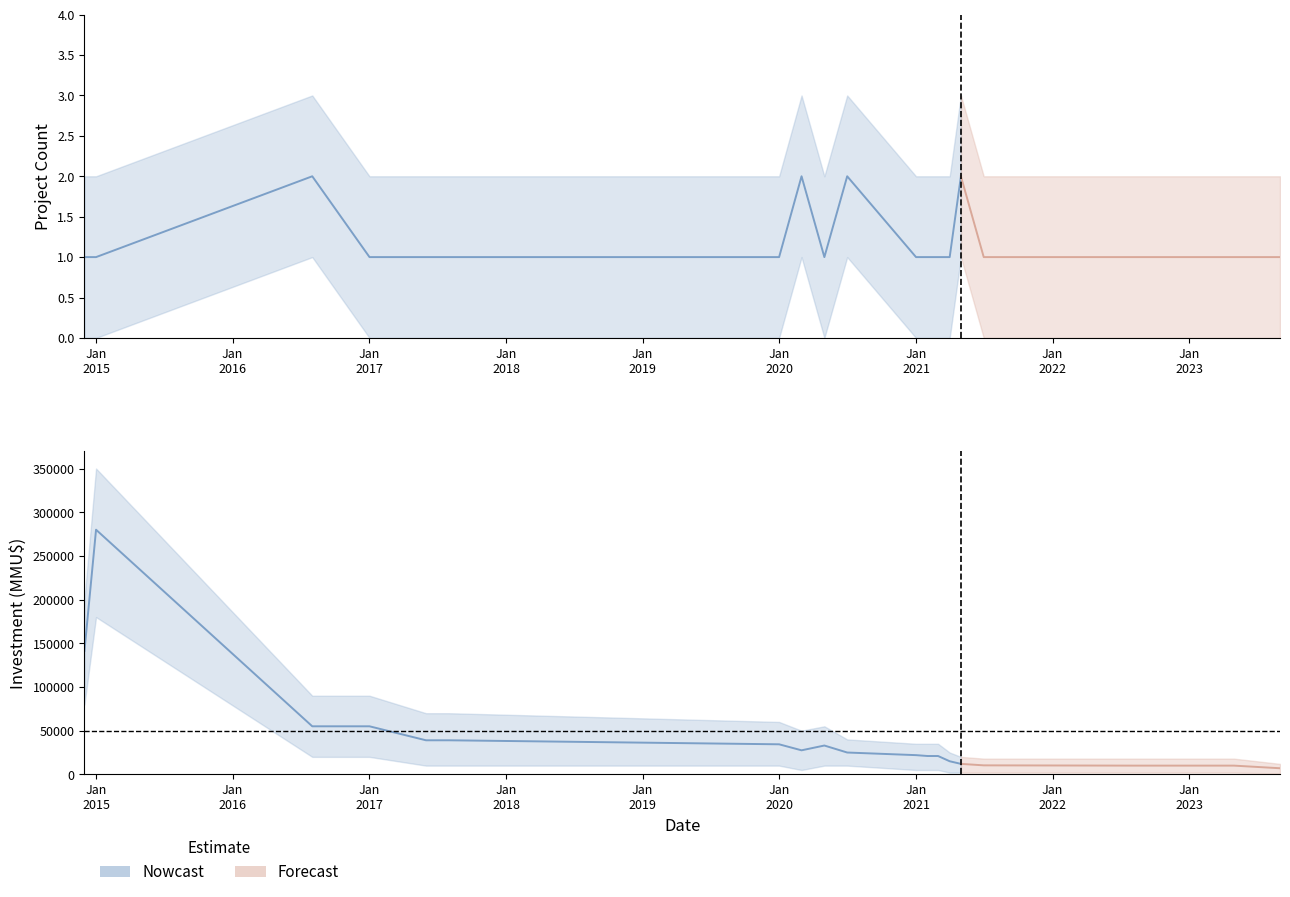

How many lines are shown in the chart?

6